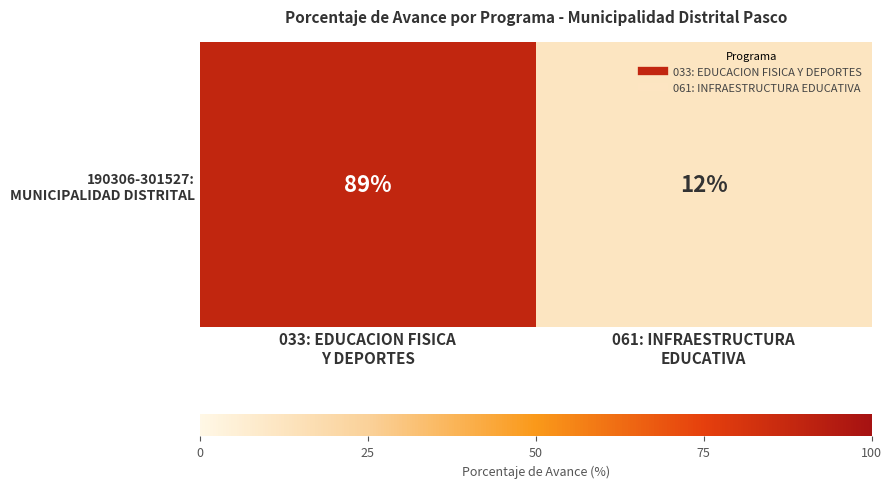

Read the value at 033: EDUCACION FISICA
Y DEPORTES.

89